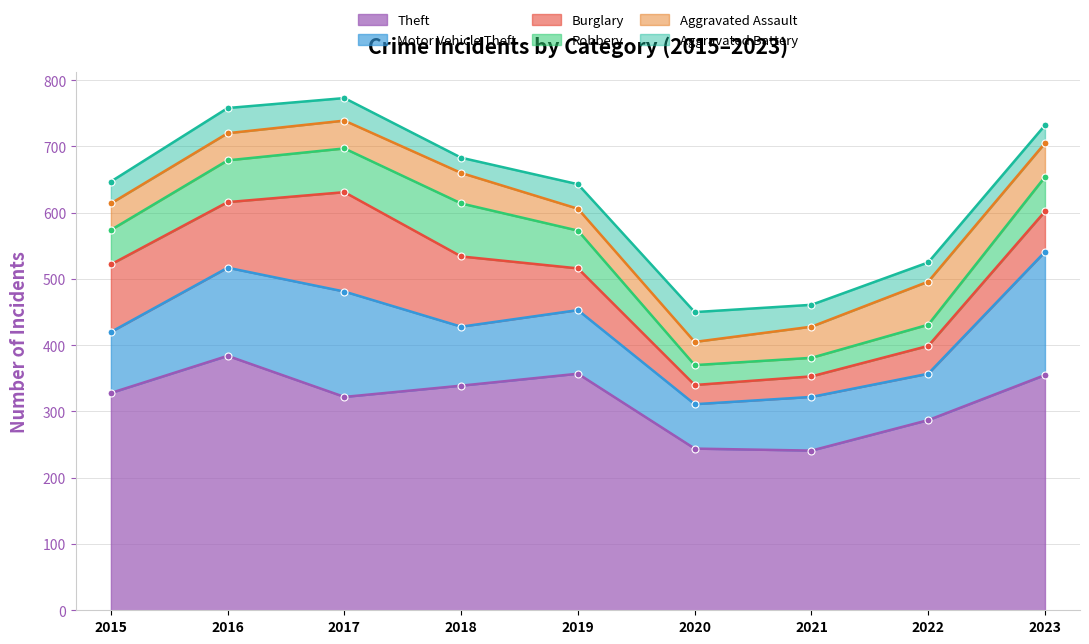

List the labels in order of Motor Vehicle Theft value, largest first.

2023, 2017, 2016, 2019, 2015, 2018, 2021, 2022, 2020